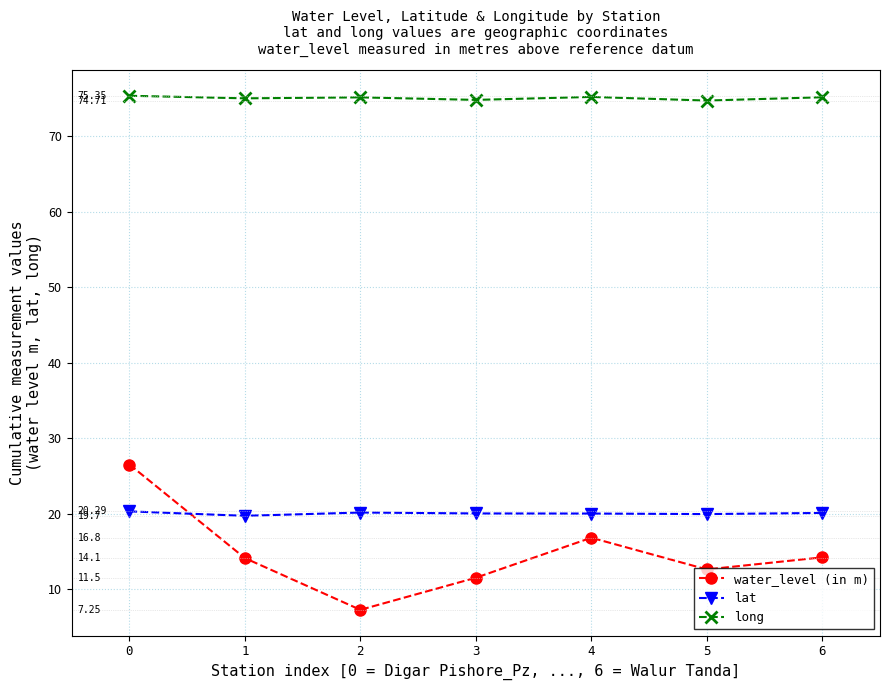

At which category does water_level (in m) reach its first local valley?

2